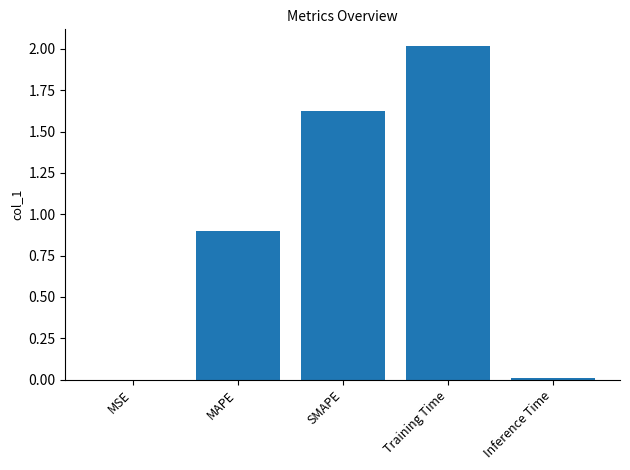

What is the change in value from SMAPE to Inference Time?

-1.6